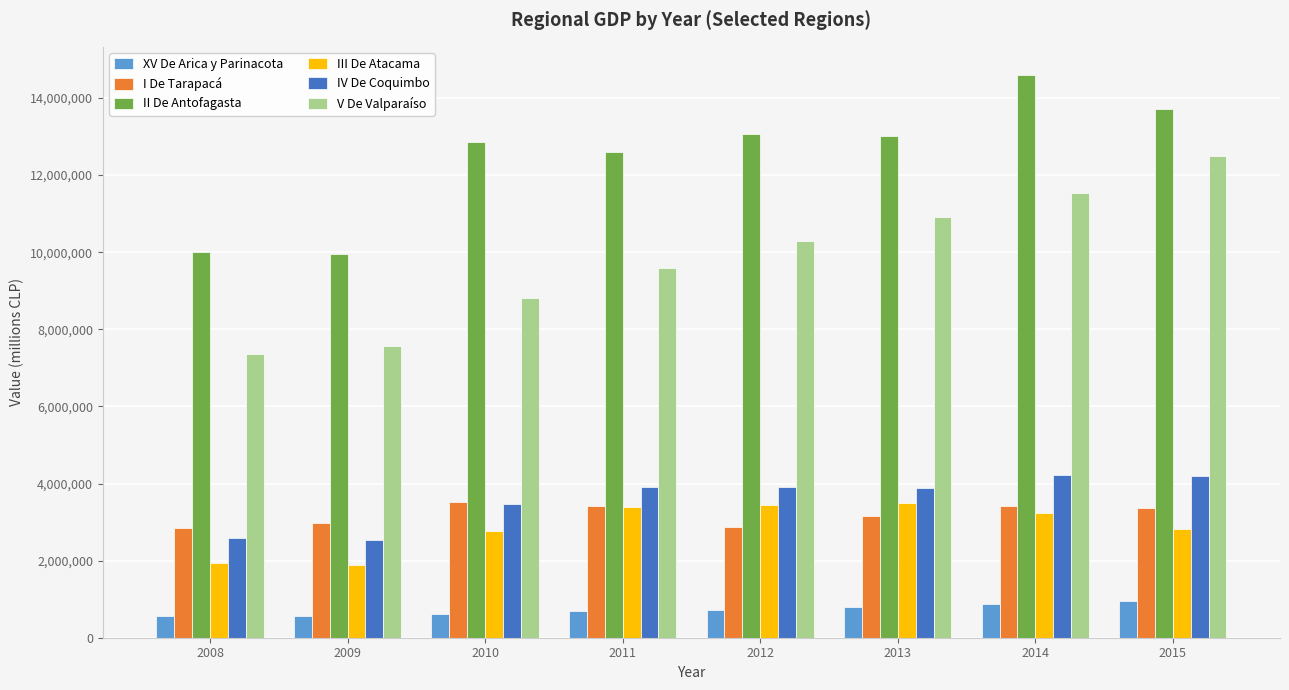

Is it true that IV De Coquimbo equals 4218551 at 2014?

True